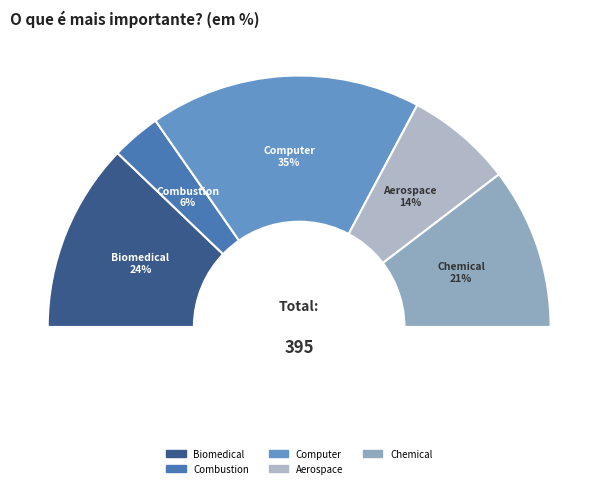

Between Computer and Aerospace, which is larger?

Computer